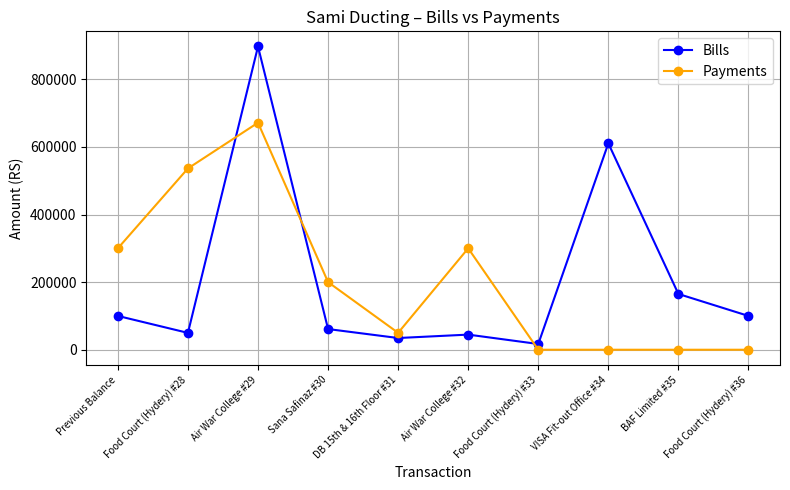

How many values in the Payments series are below 200000?

5